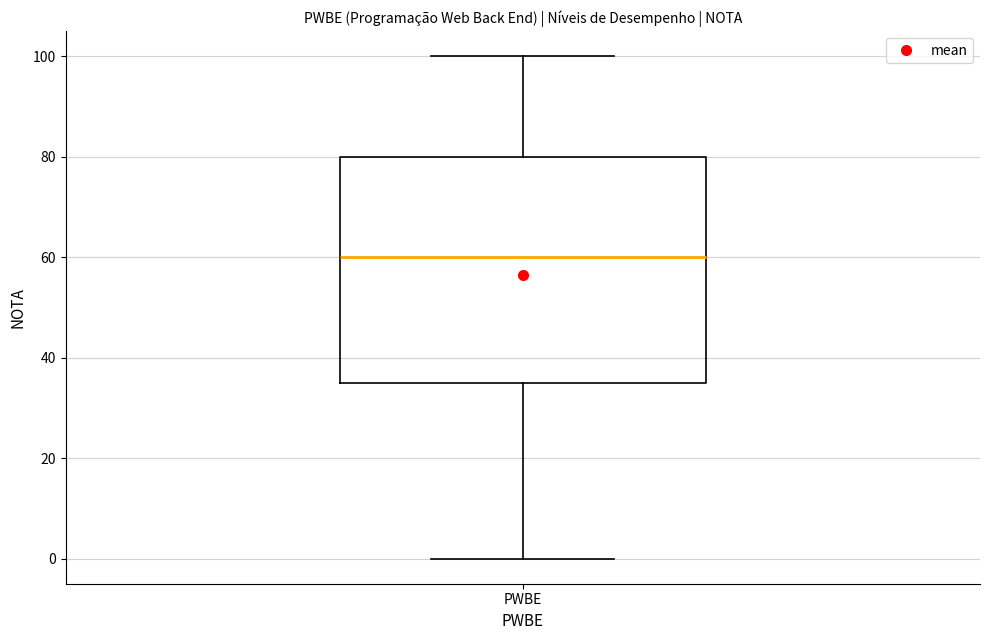

Read this box plot against the y-axis: the position of the median line, the range covered by the box, and the ends of both whiskers. The values are not printed on the chart, so give them approximately, as read against the axis.

median 60, box 36 to 80, whiskers 0 to 100